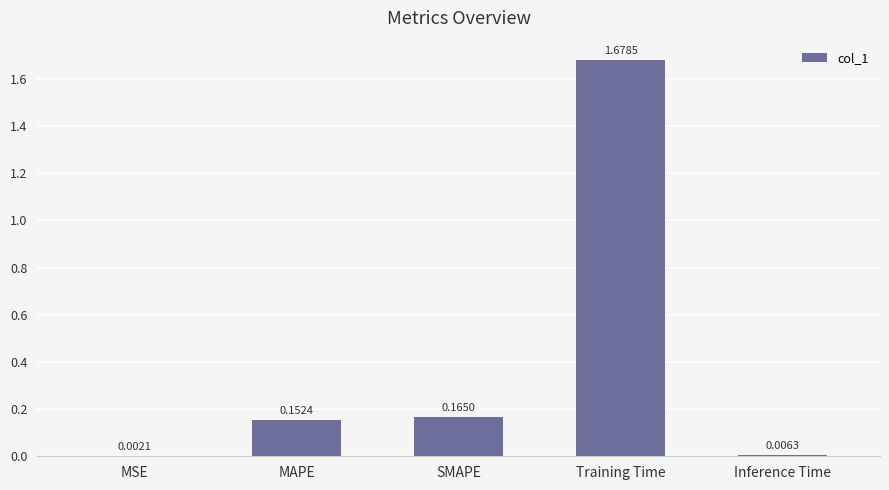

At which category does the chart reach its peak across all series?

Training Time